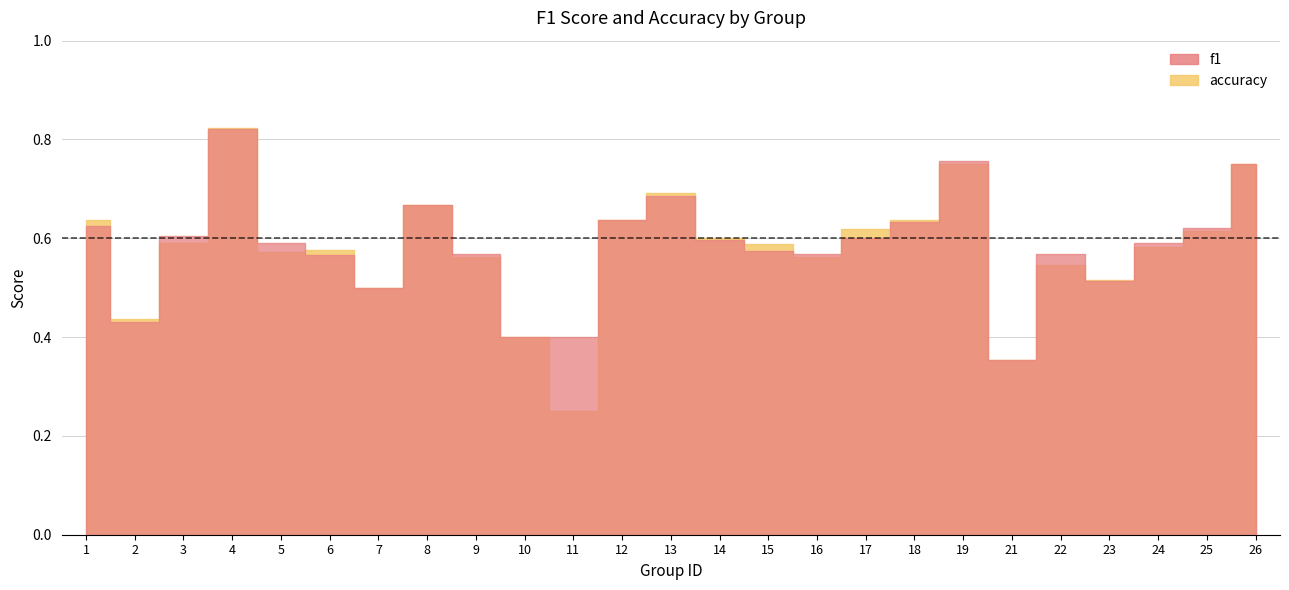

How many series are shown in this chart?

2